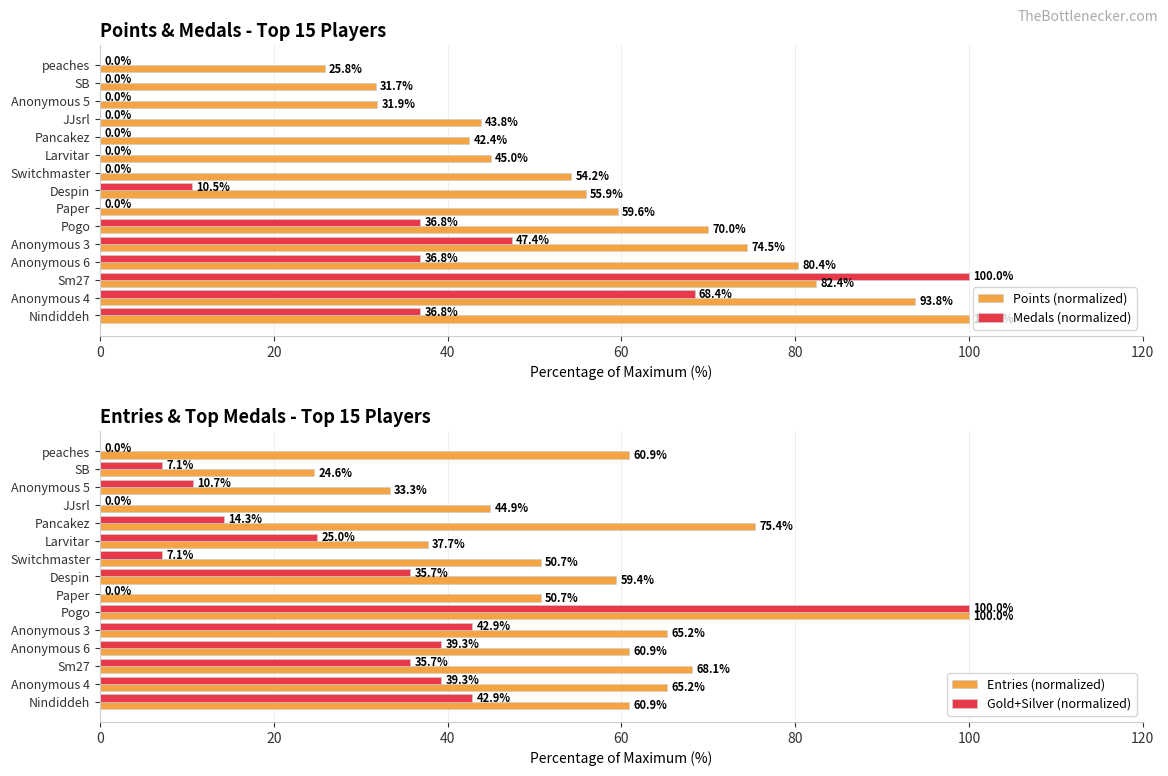

What is the difference between the maximum and minimum values in the Points (normalized) series?

74.2